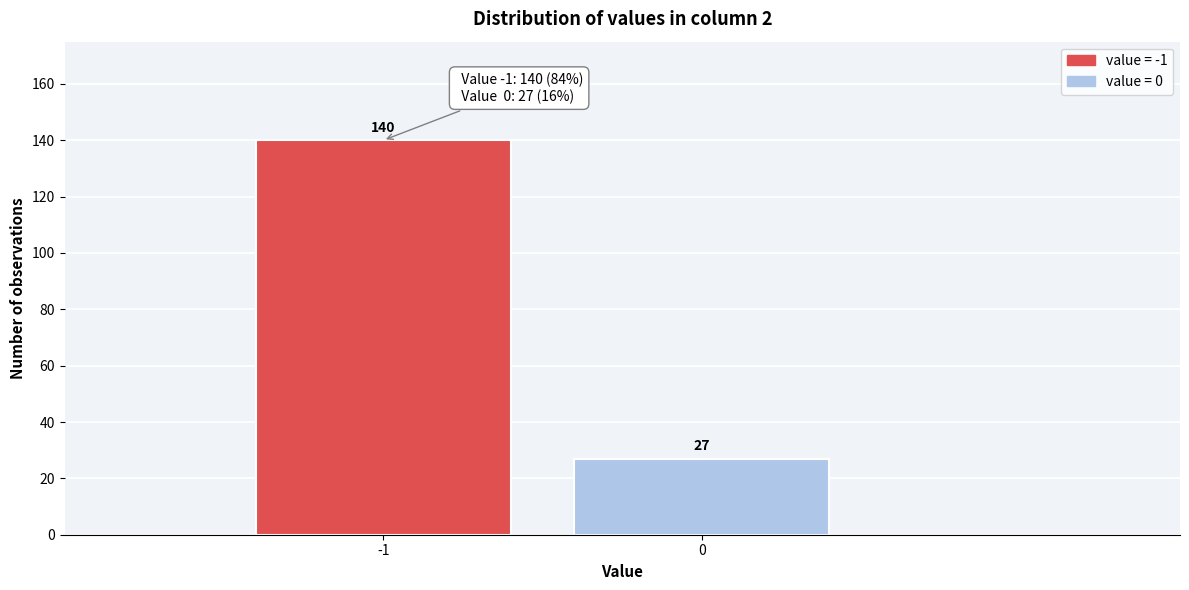

Reading left to right, transcribe all the data shown in this chart.

140	27